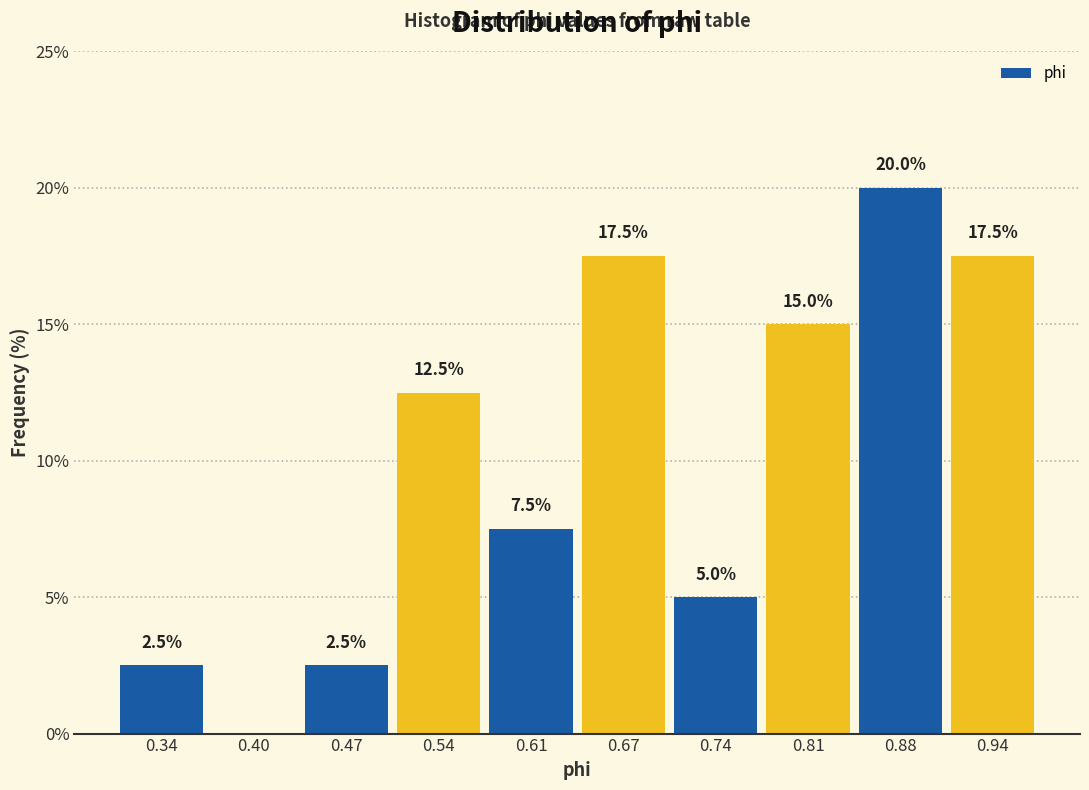

Which range on the x-axis has the tallest bar?

0.84 to 0.91